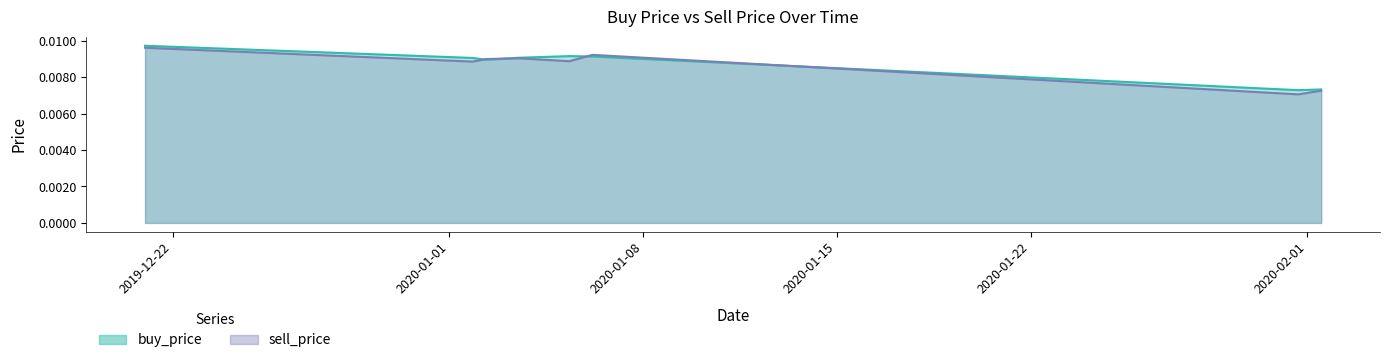

The buy_price series shows 0.0 at 2020-01-06. True or false?

True